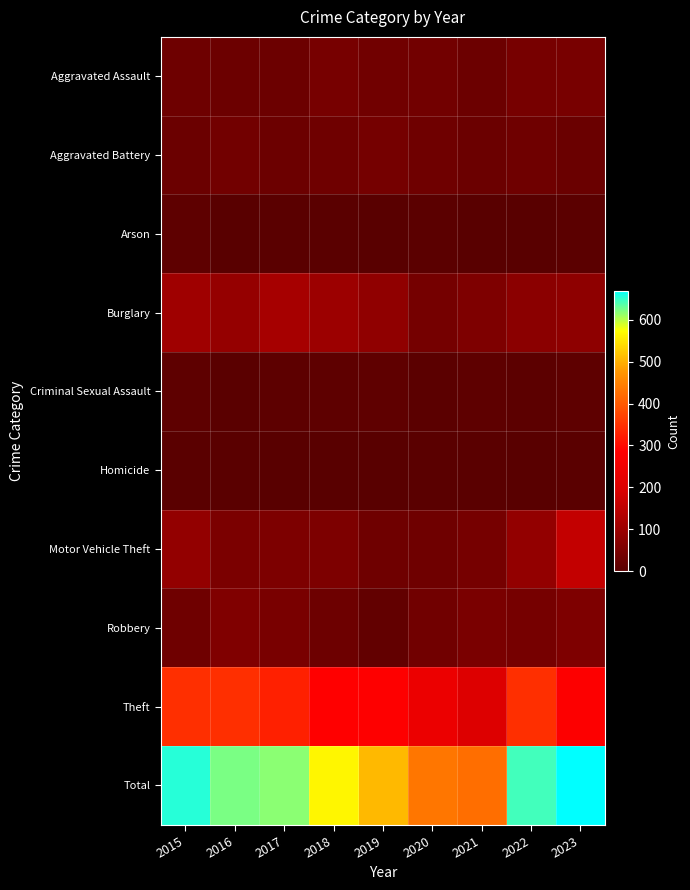

At how many categories does at least one series exceed 76?

9